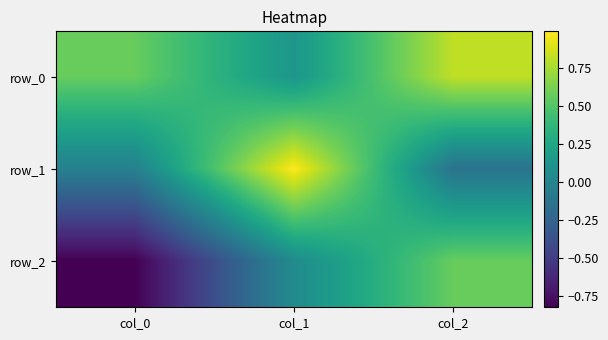

Which series has the widest spread of values?

row_2